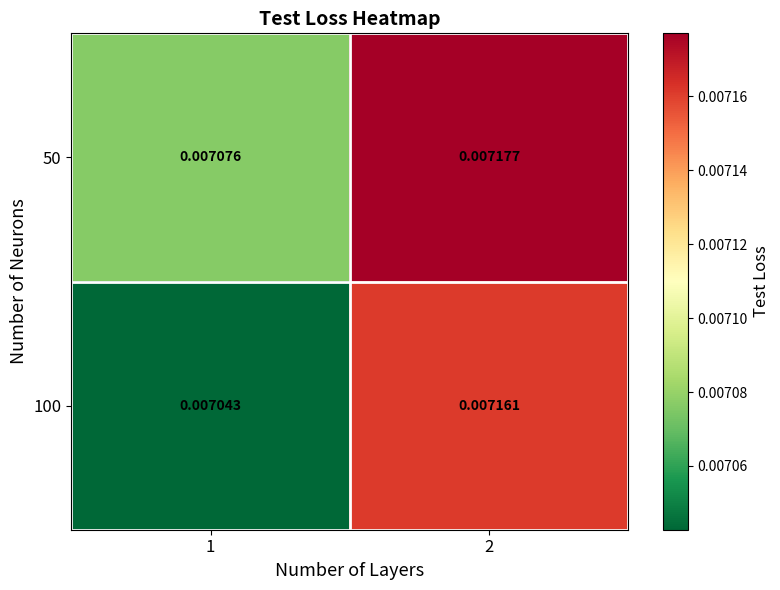

Which series has the largest range (max minus min)?

100